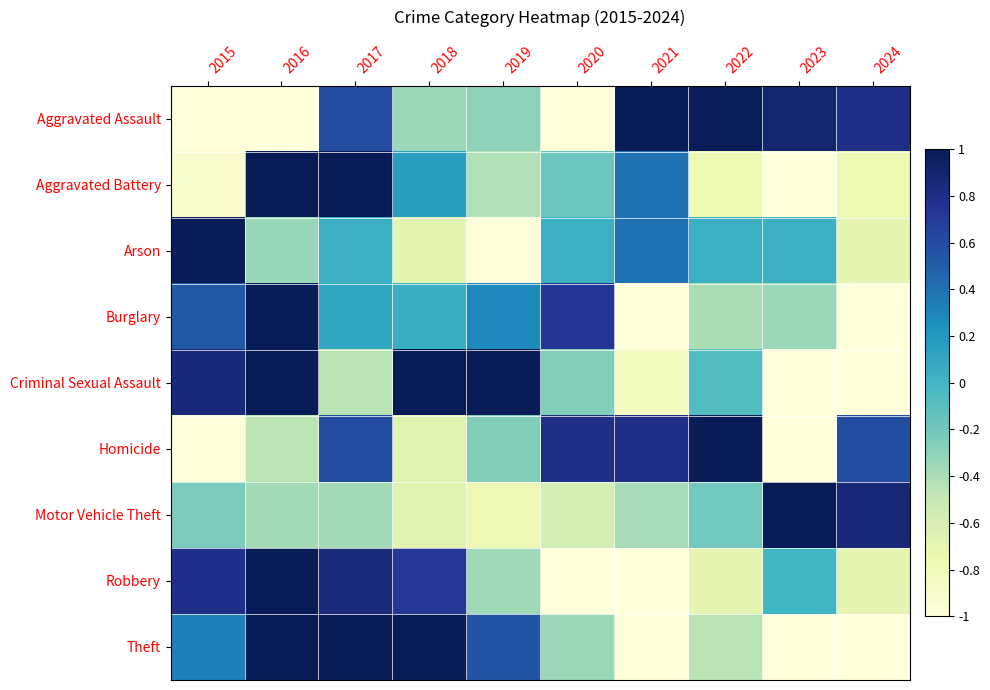

Which label corresponds to the largest value in the chart?

2021